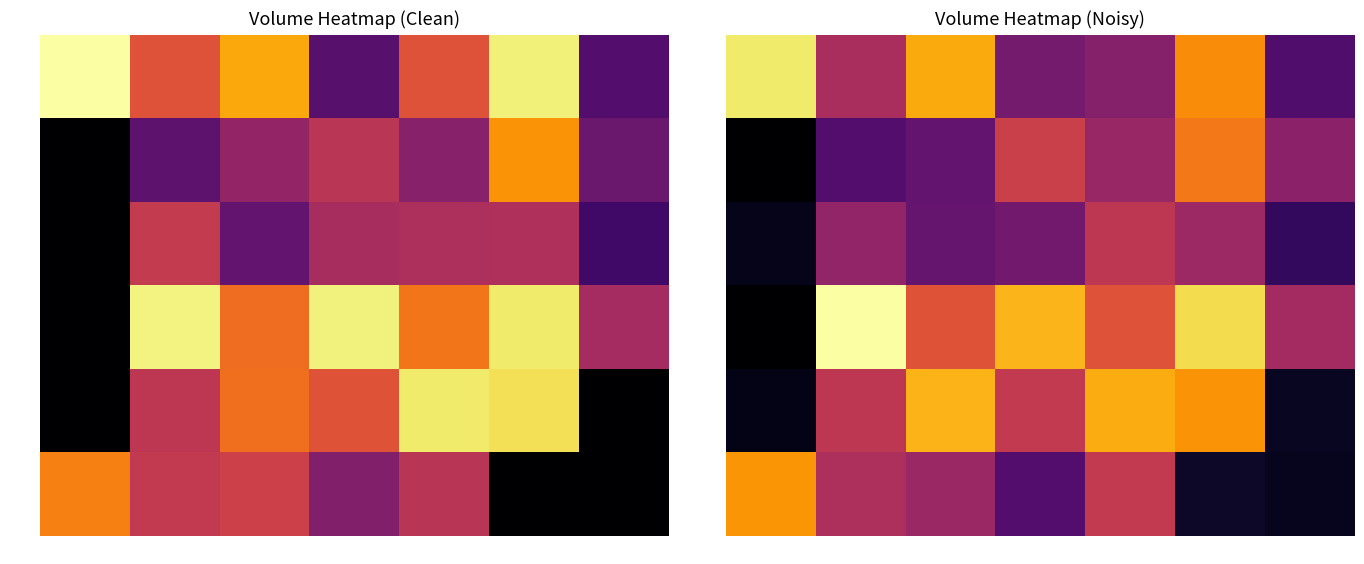

Which series has the widest spread of values?

6-13